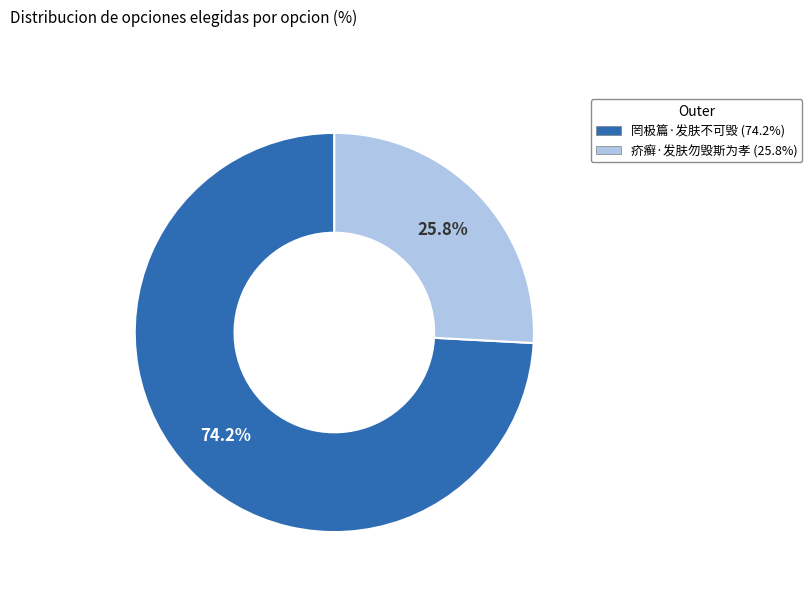

What is the smallest slice in the pie chart?

疥癣·发肤勿毁斯为孝